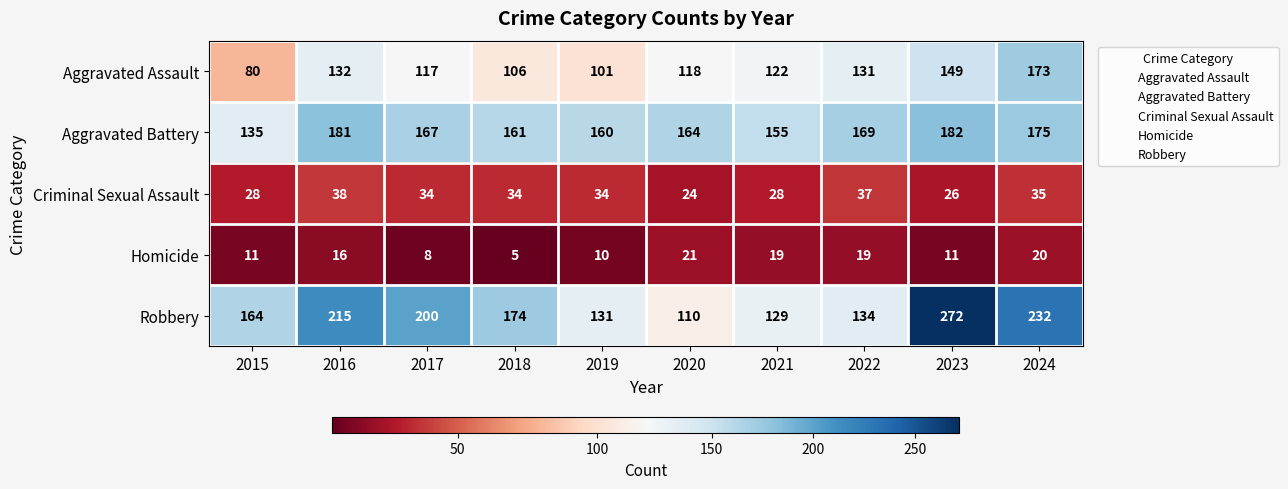

What is the total value across all series at 2016?

582